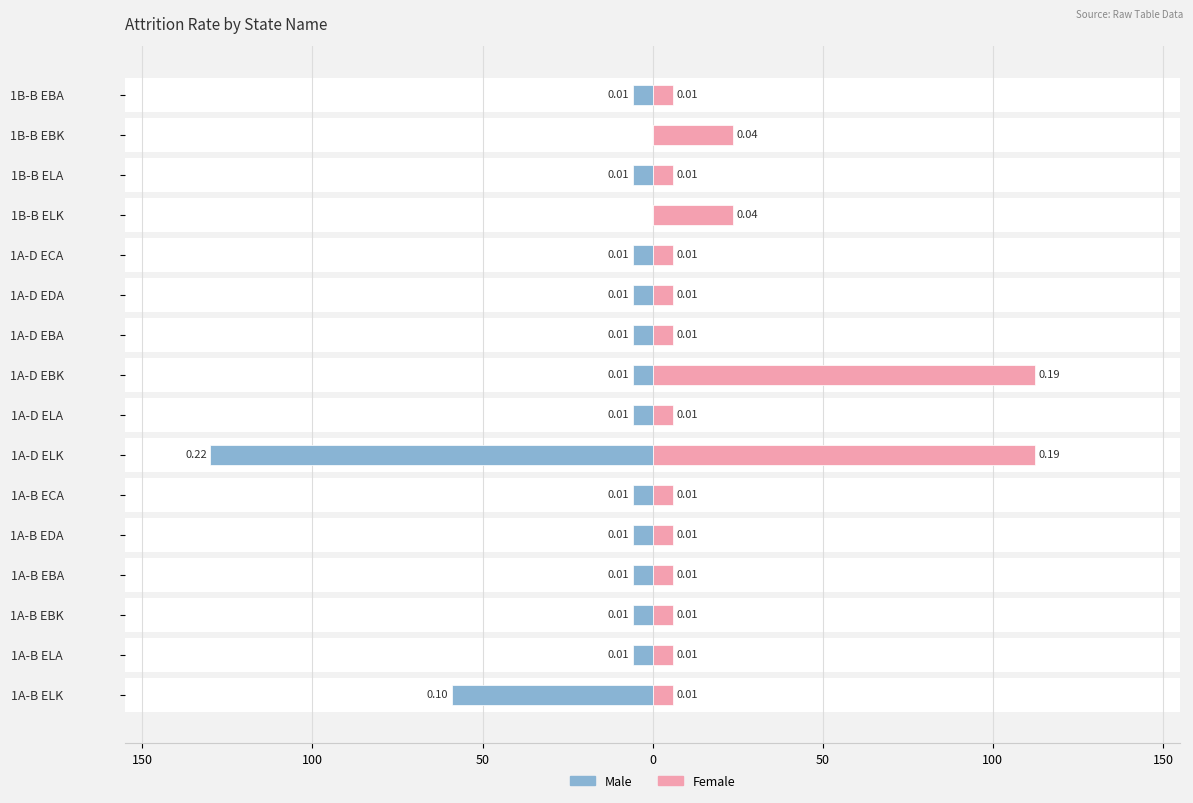

What is the difference between the maximum and minimum values in the Male series?

130.0